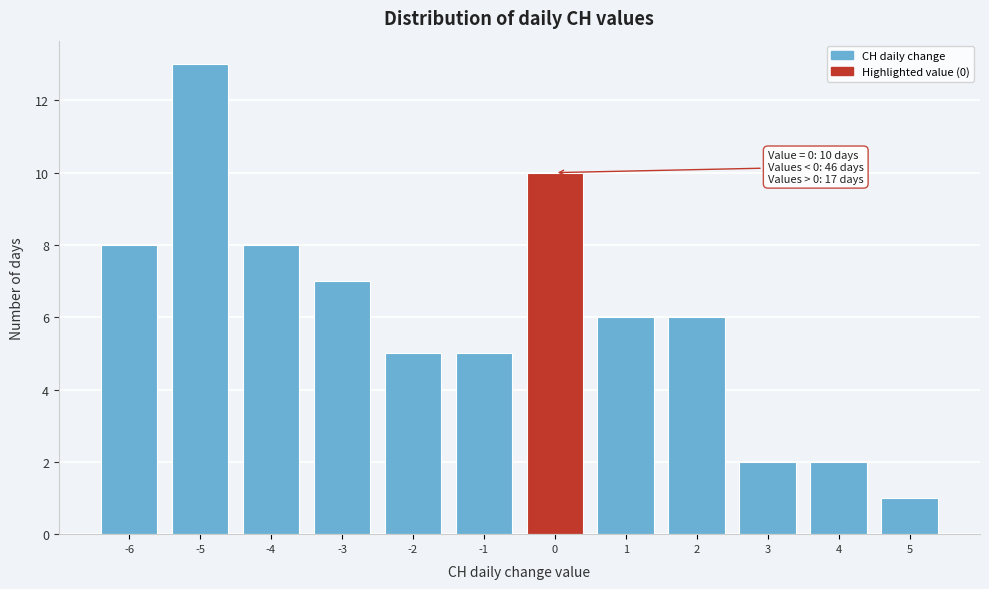

Reading left to right, list all the values displayed in this chart.

-6=8	-5=13	-4=8	-3=7	-2=5	-1=5	0=10	1=6	2=6	3=2	4=2	5=1